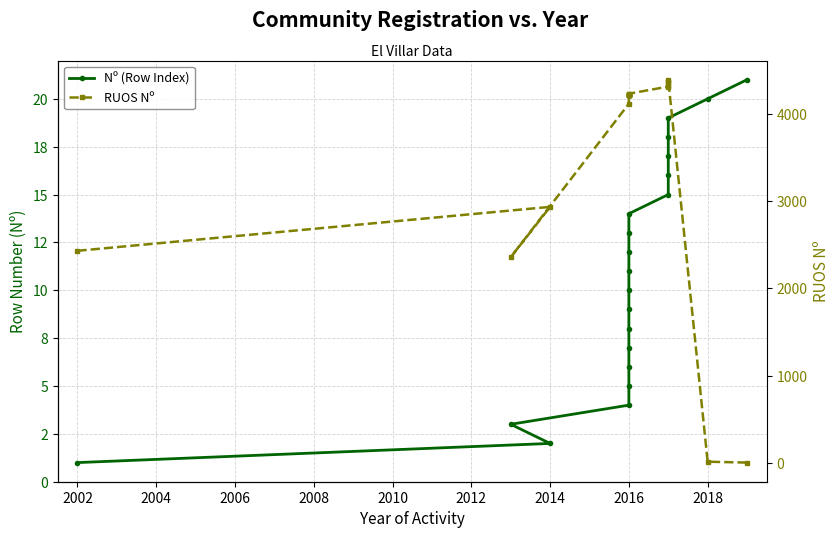

What is the difference between the maximum and minimum values in the Nº (Row Index) series?

20